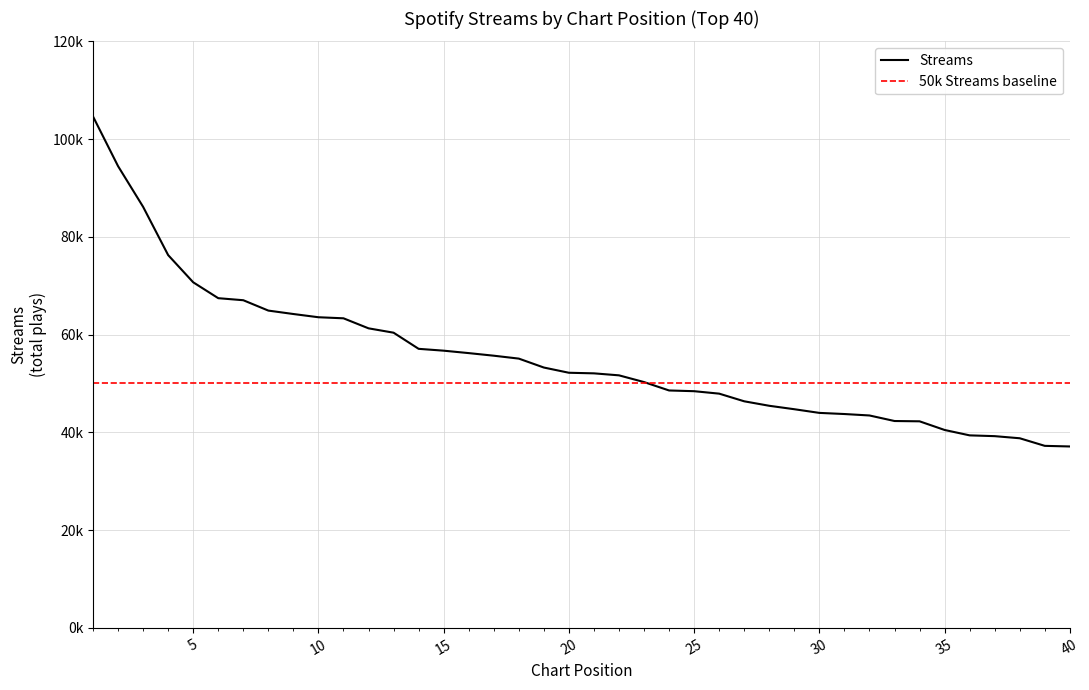

Which label corresponds to the largest value in the chart?

1